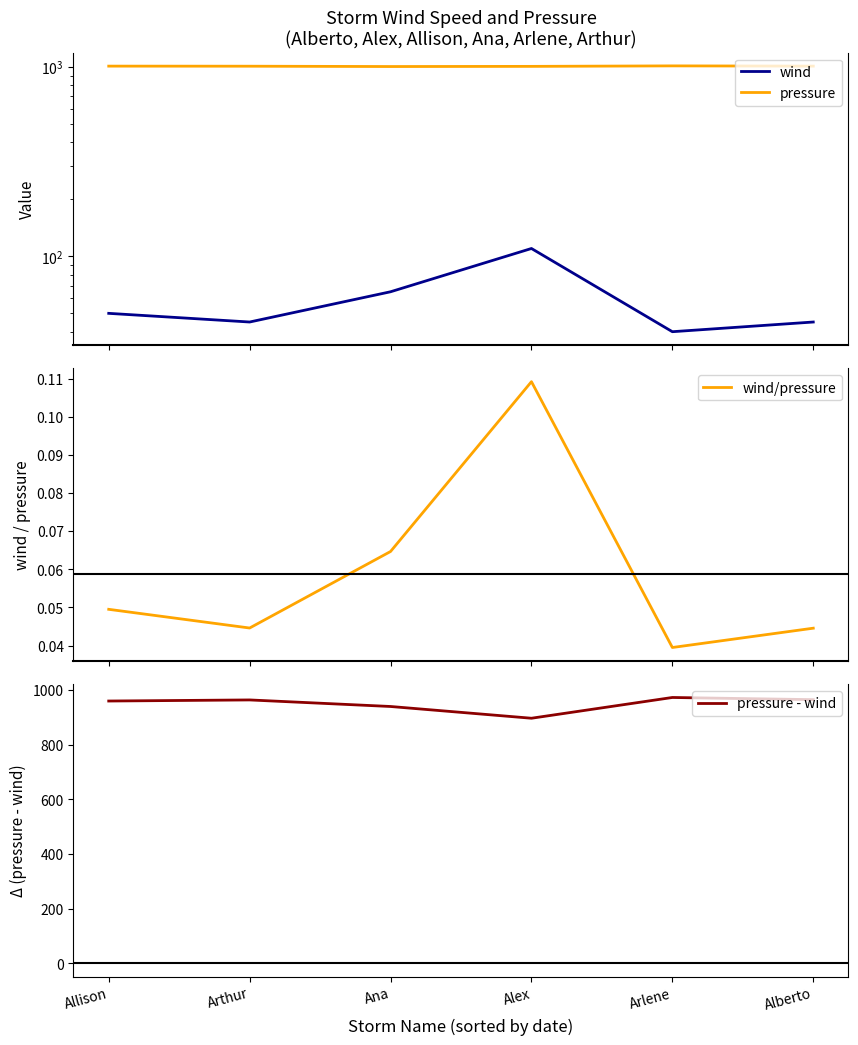

Rank the series at Allison from highest to lowest value.

pressure, pressure - wind, wind, wind/pressure